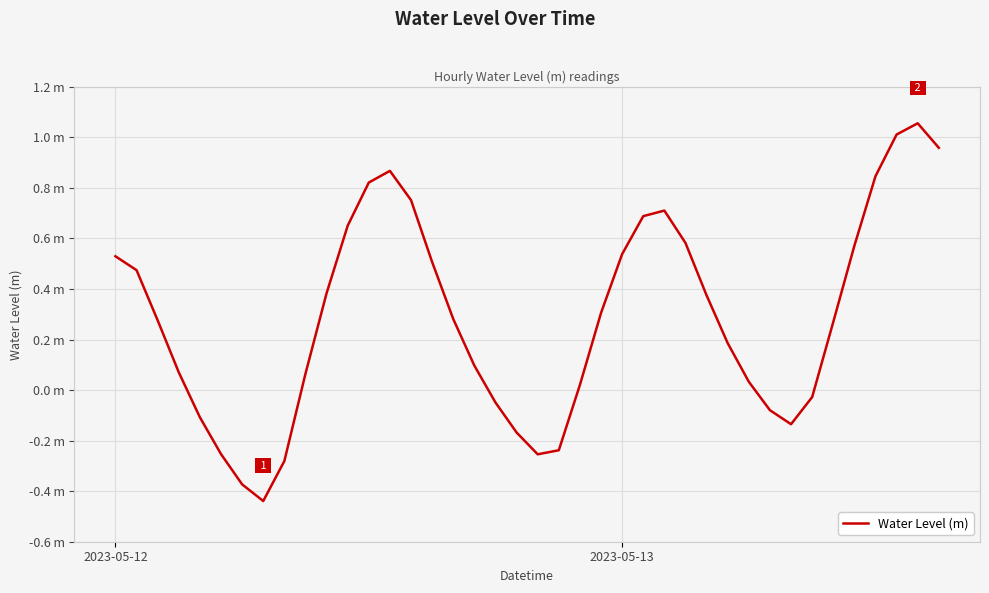

Does the chart have visible grid lines?

Yes